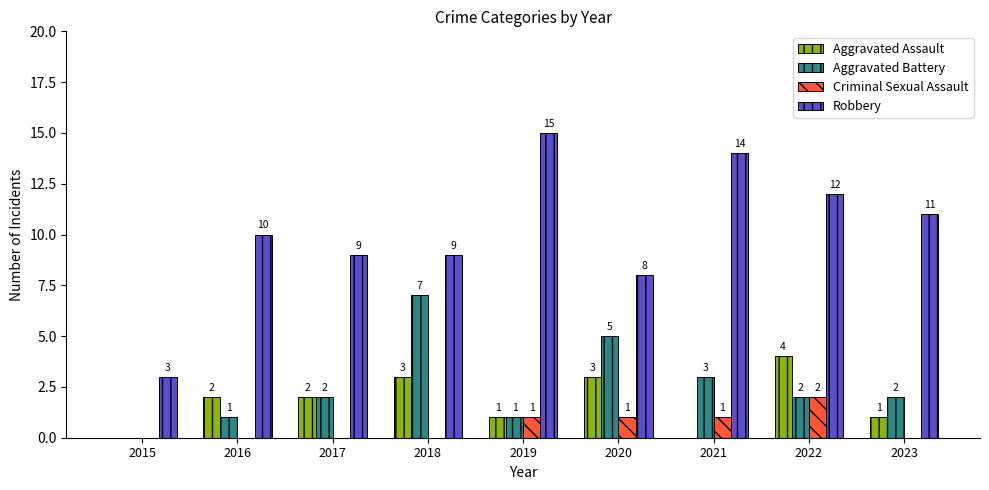

What is the sum of the Aggravated Battery values at 2022 and 2021?

5